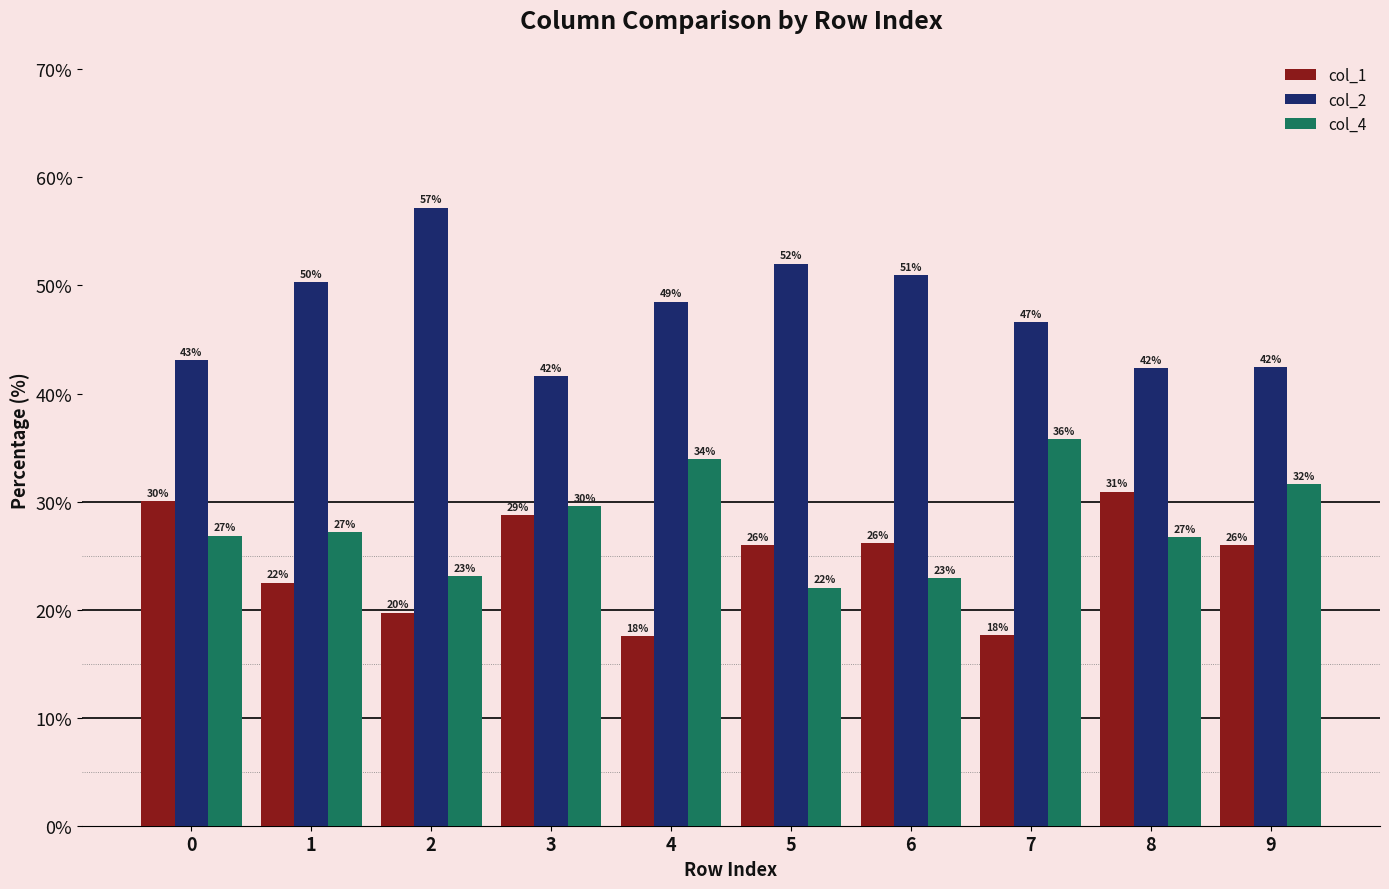

Where is col_2 nearest to the value 49?

4